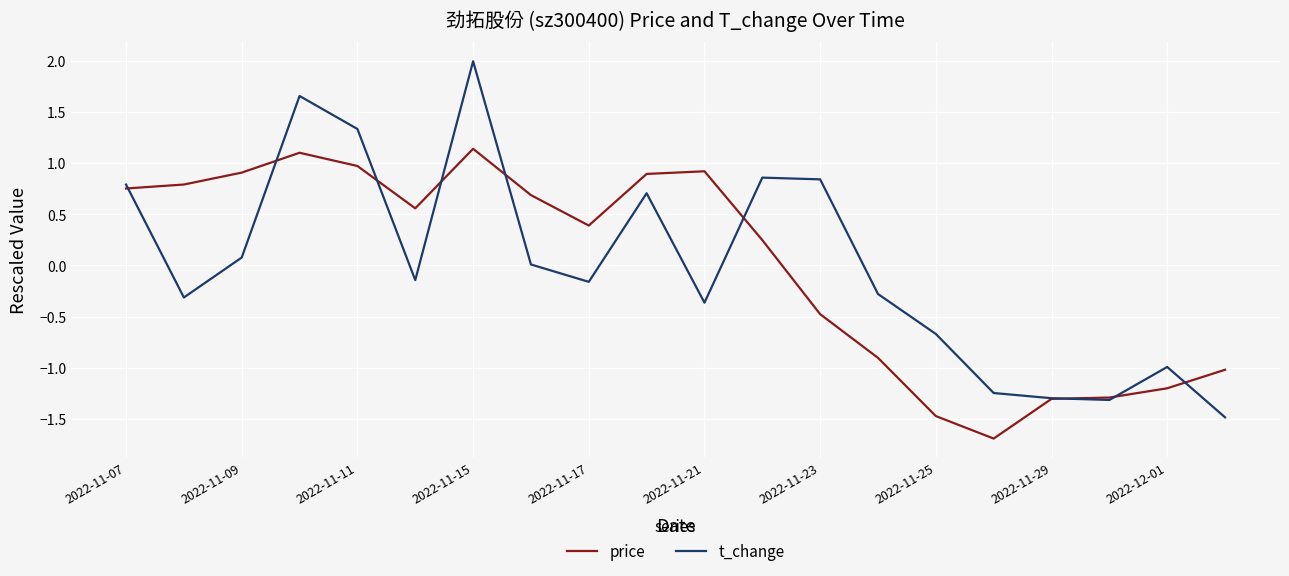

What is the minimum value shown in the chart?

-1.7